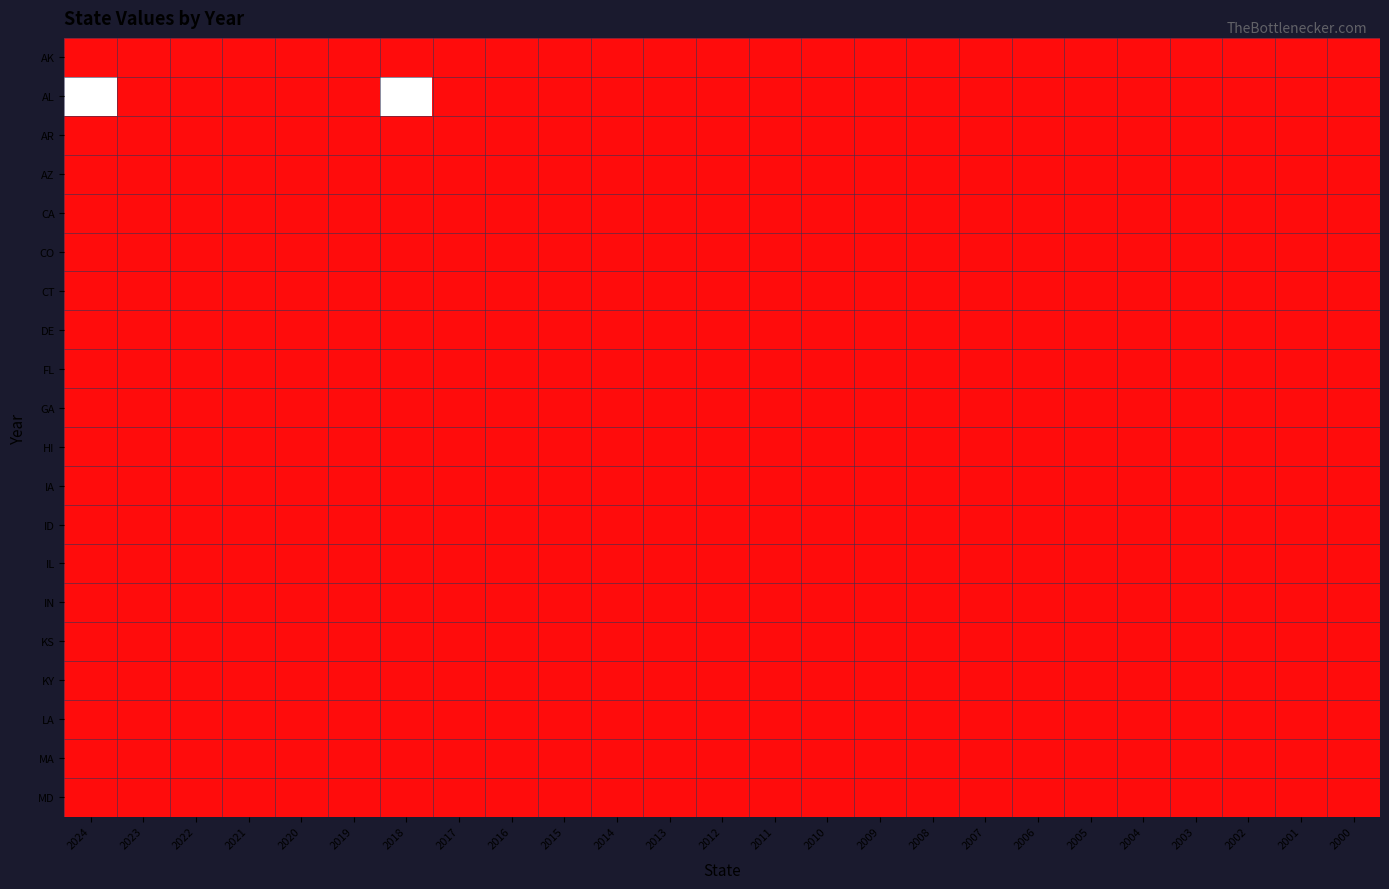

Count the number of data series in this chart.

20